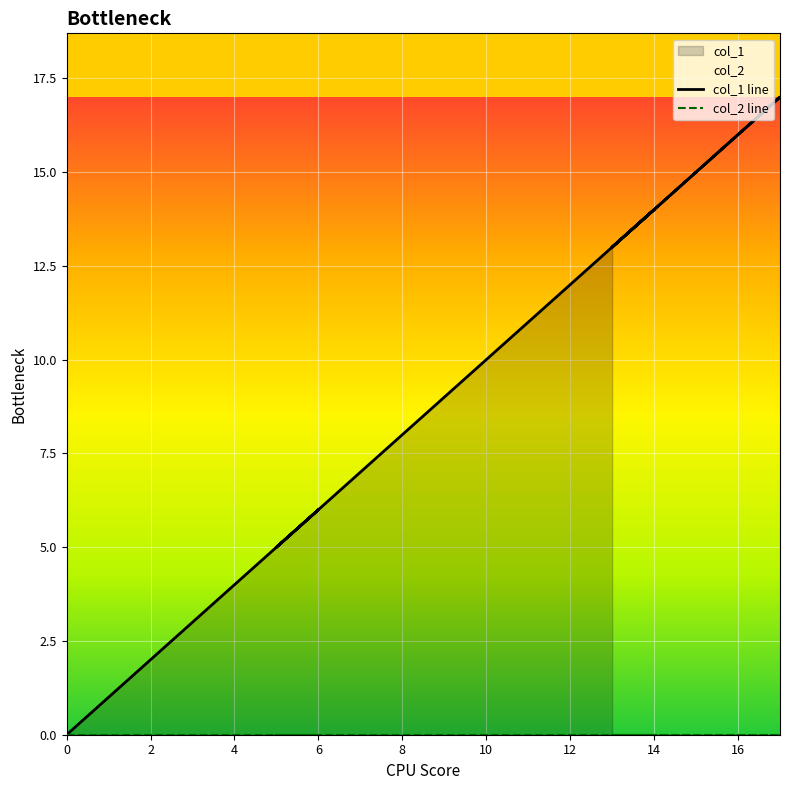

How many values in the col_1 line series exceed 11?

12